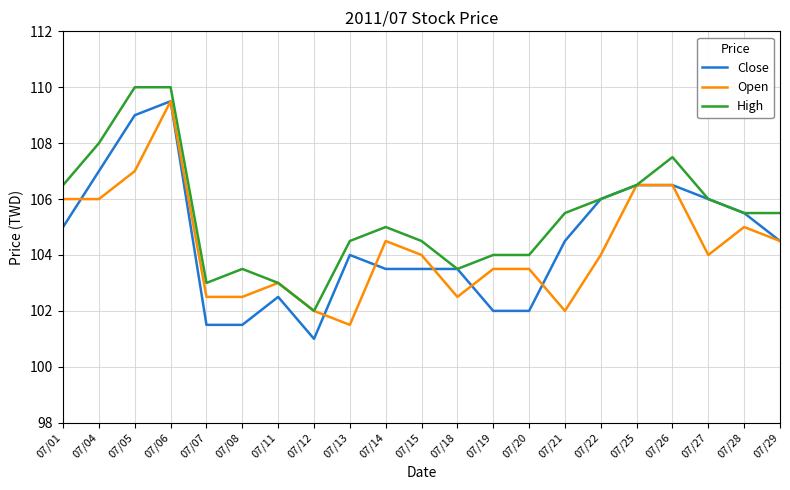

Which series has the largest total across all categories?

High